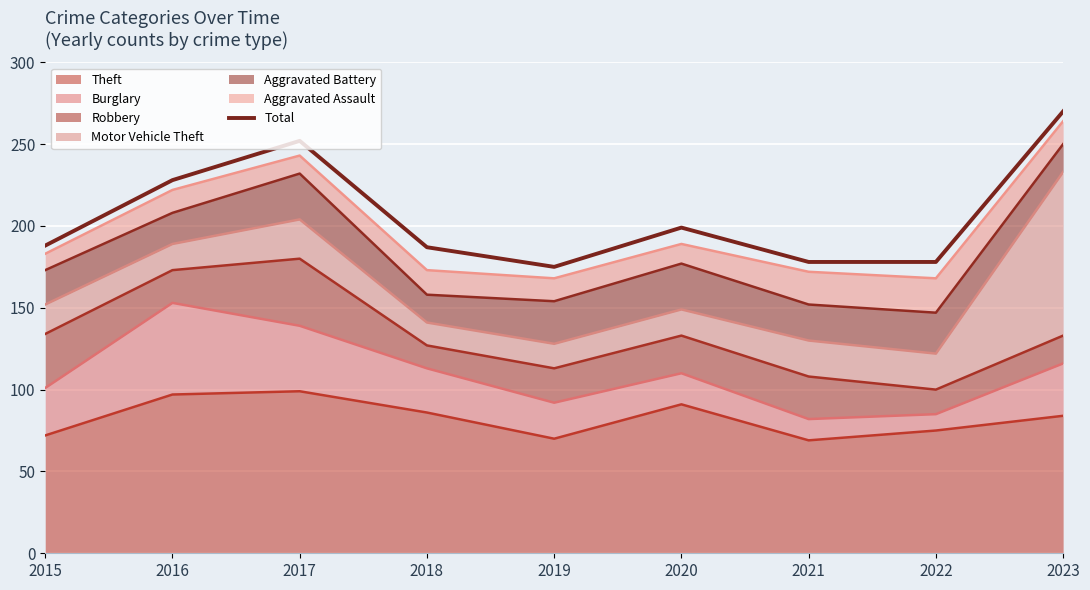

Reading left to right, extract all data points from this chart.

2015=188	2016=228	2017=252	2018=187	2019=175	2020=199	2021=178	2022=178	2023=270